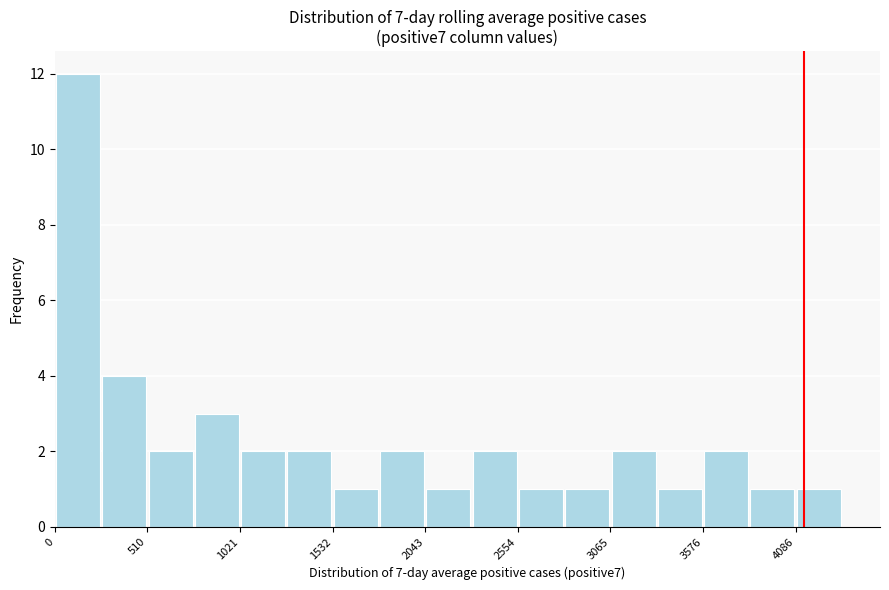

Around what value on the x-axis is the tallest bar? Give the approximate position of its centre, as read against the axis.

100